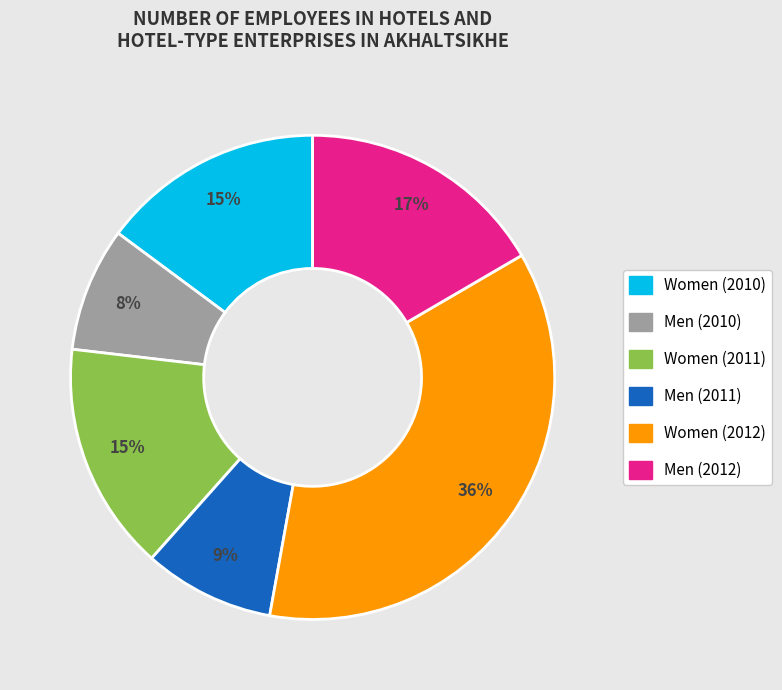

Is there a majority slice in this chart?

No